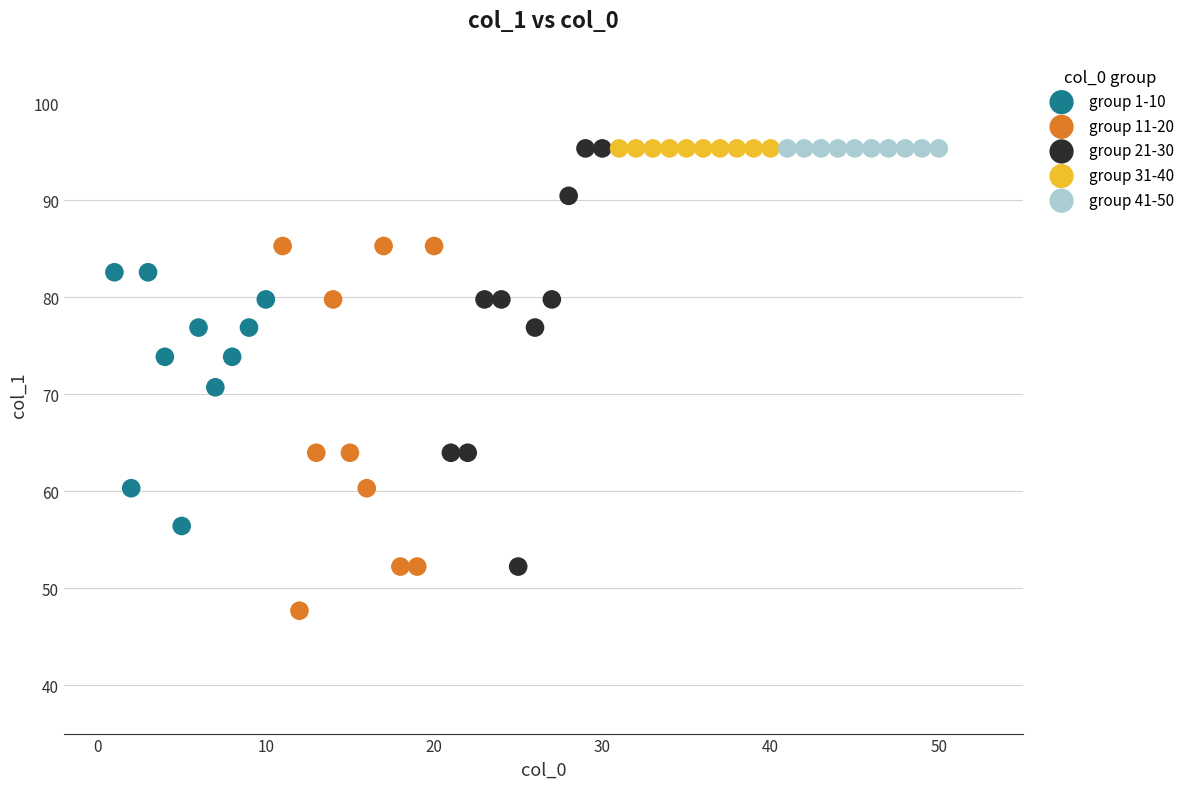

What are all the series names shown in the legend?

group 1-10, group 11-20, group 21-30, group 31-40, group 41-50